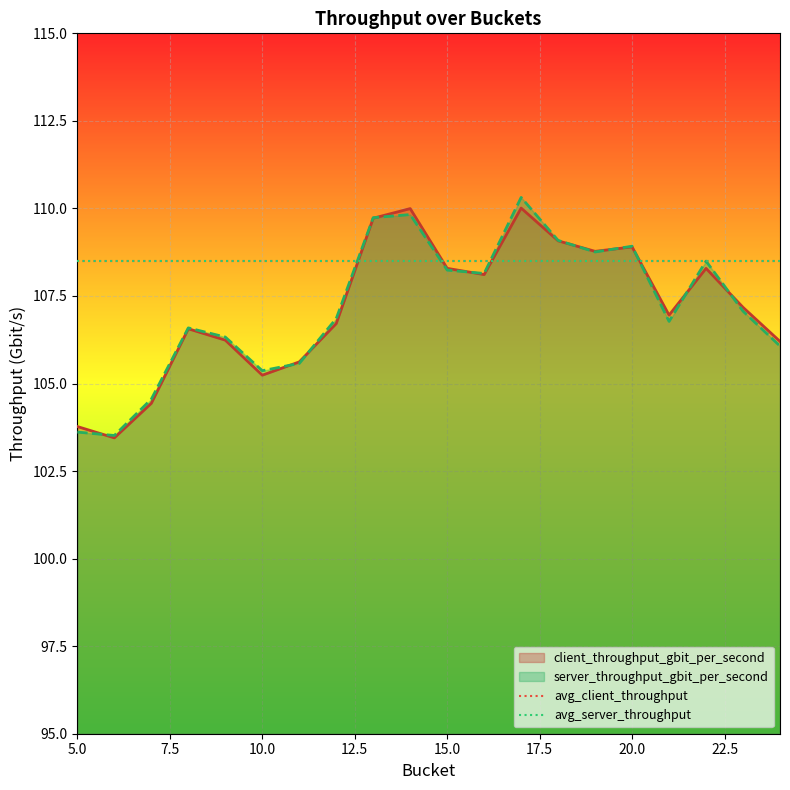

What is the minimum value for server_throughput_gbit_per_second?

103.5